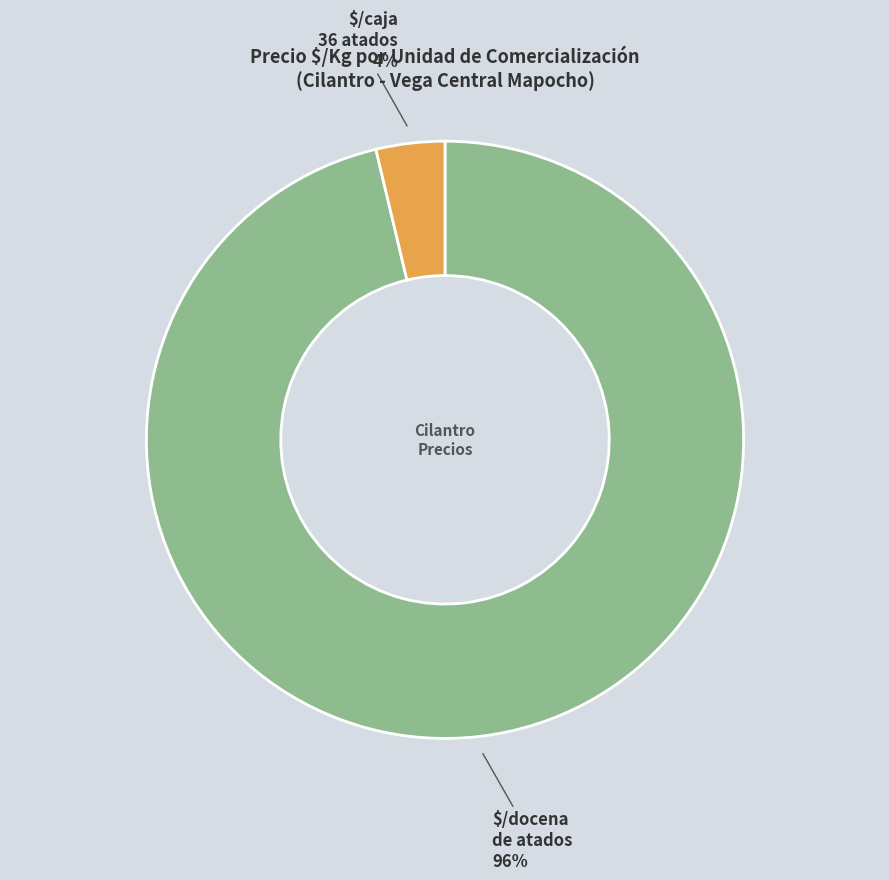

To the nearest percent, what is the average slice percentage?

50%